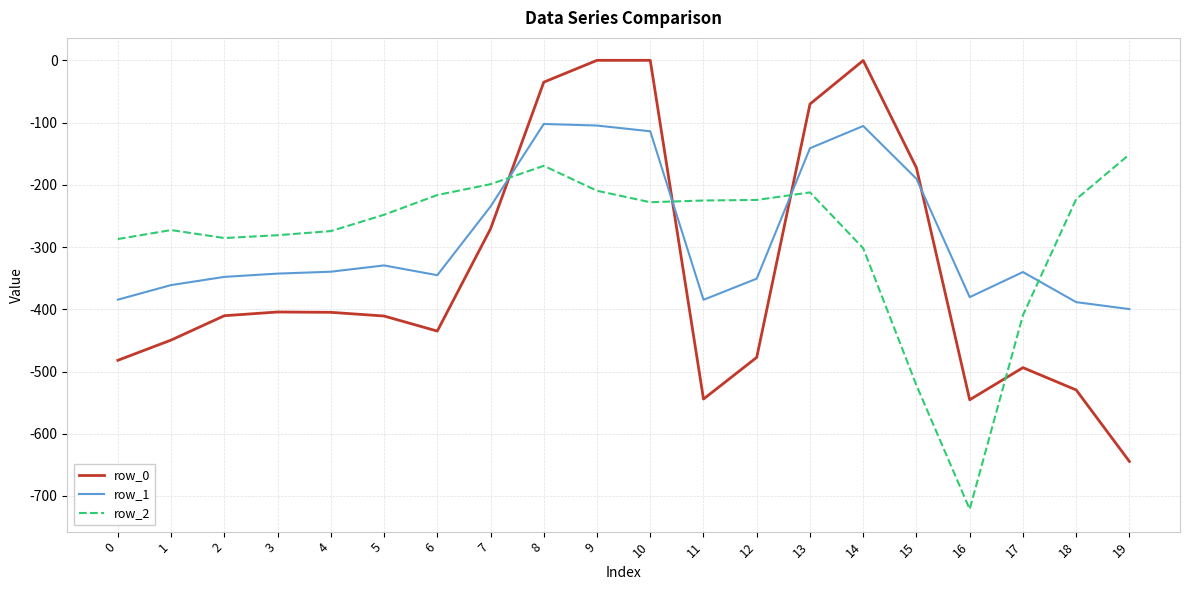

What is the sum of the row_2 values at 4 and 2?

-559.9